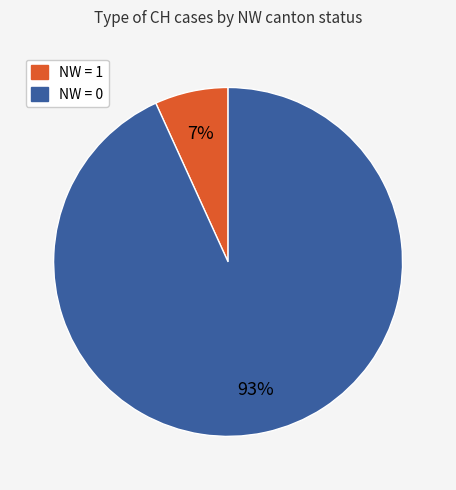

Is there any slice that represents more than half of the pie?

Yes